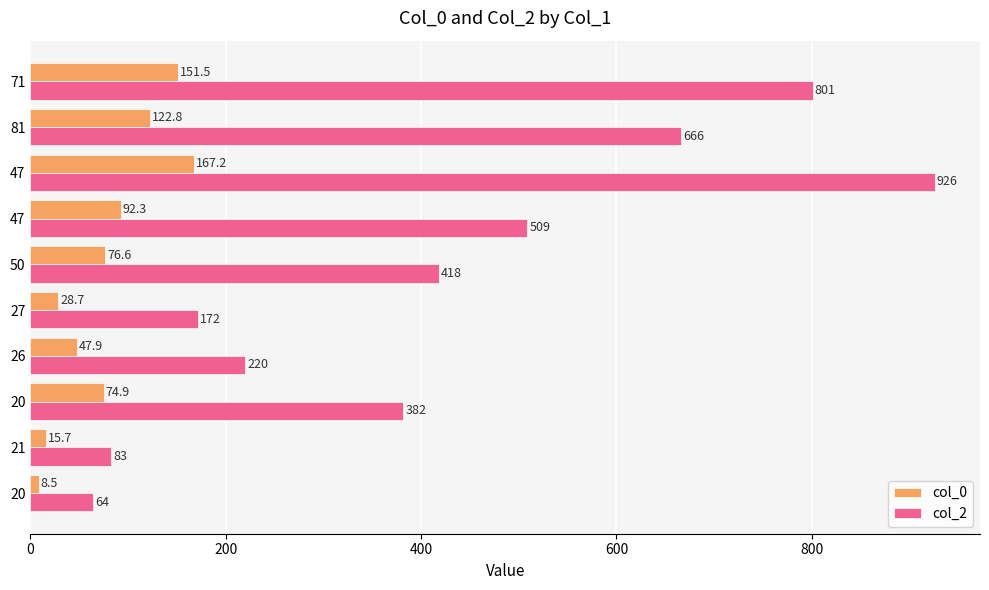

What are all the series names shown in the legend?

col_0, col_2